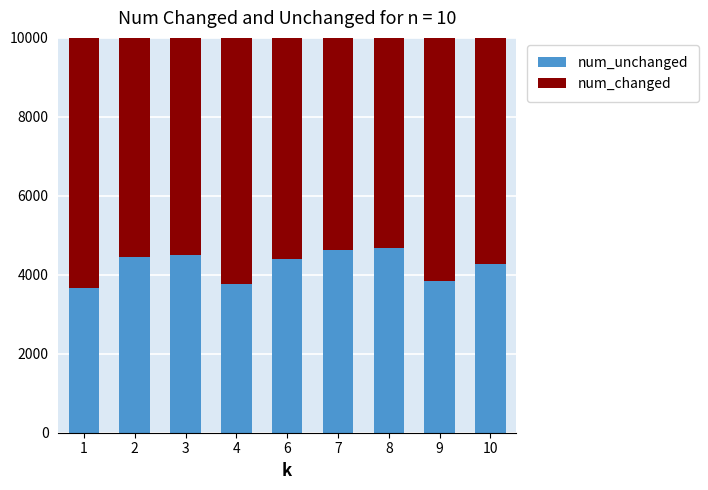

Does the chart contain any negative values?

No